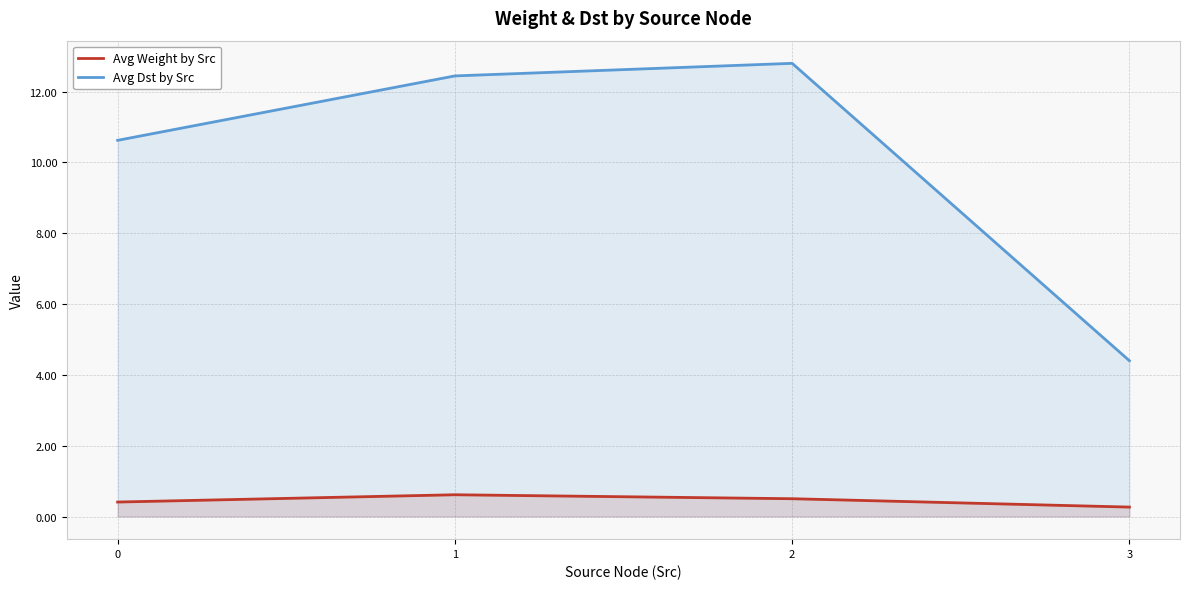

What is the minimum value for Avg Weight by Src?

0.3